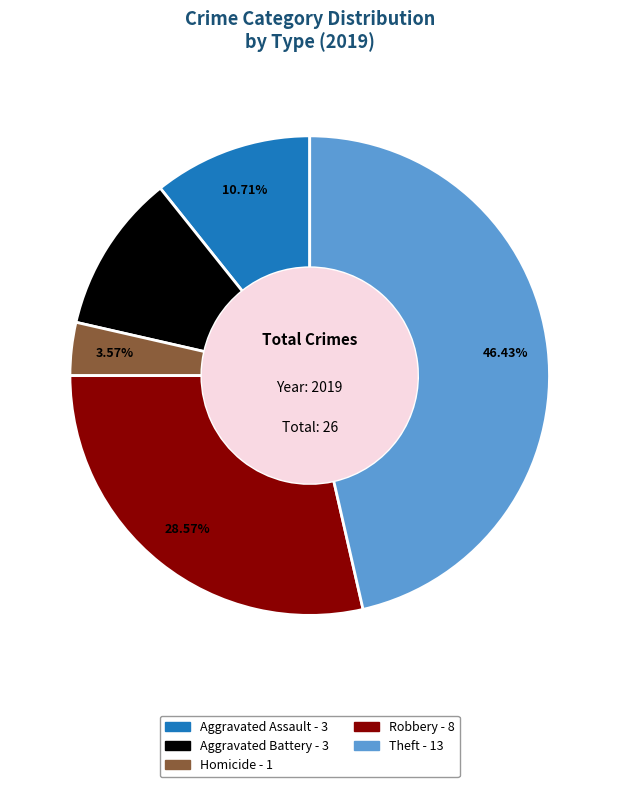

Is there any slice that represents more than half of the pie?

No